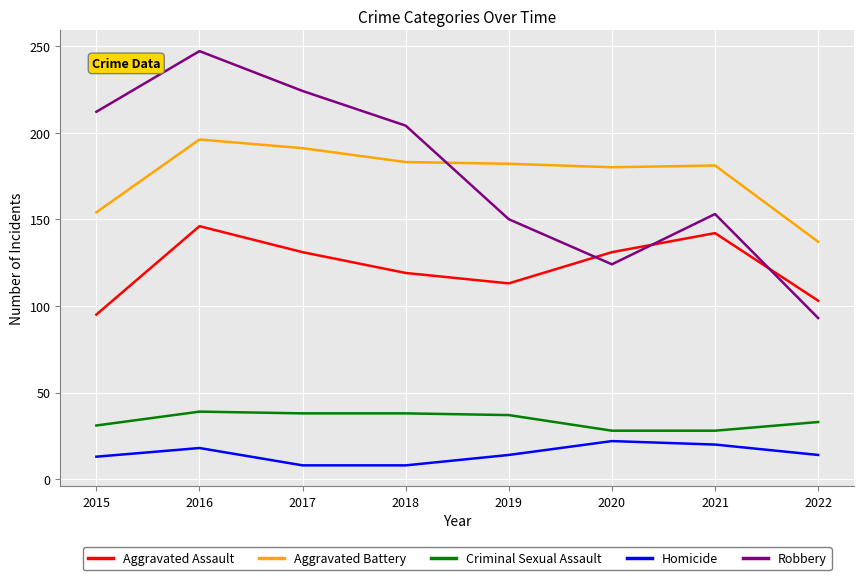

Does the chart have visible grid lines?

Yes